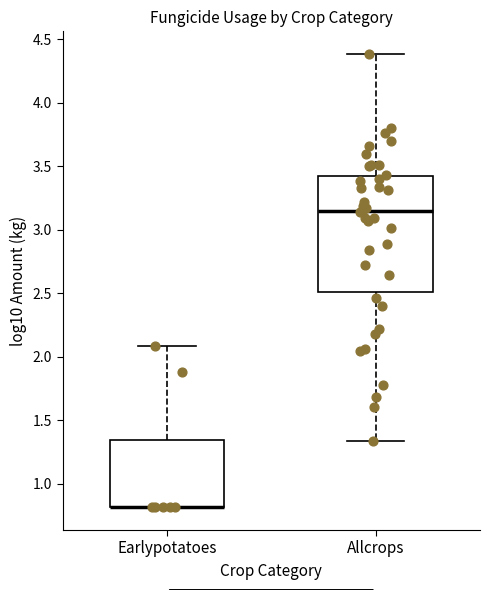

Reading left to right, transcribe this box plot: for each box, give where its median line is, the range the box spans, and where its two whiskers end, as read against the y-axis. The values are not printed on the chart, so give them approximately, as read against the axis.

Earlypotatoes: median 0.80 (drawn on the box's lower edge), box 0.80 to 1.35, whiskers 0.80 to 2.10
Allcrops: median 3.15, box 2.50 to 3.40, whiskers 1.35 to 4.40